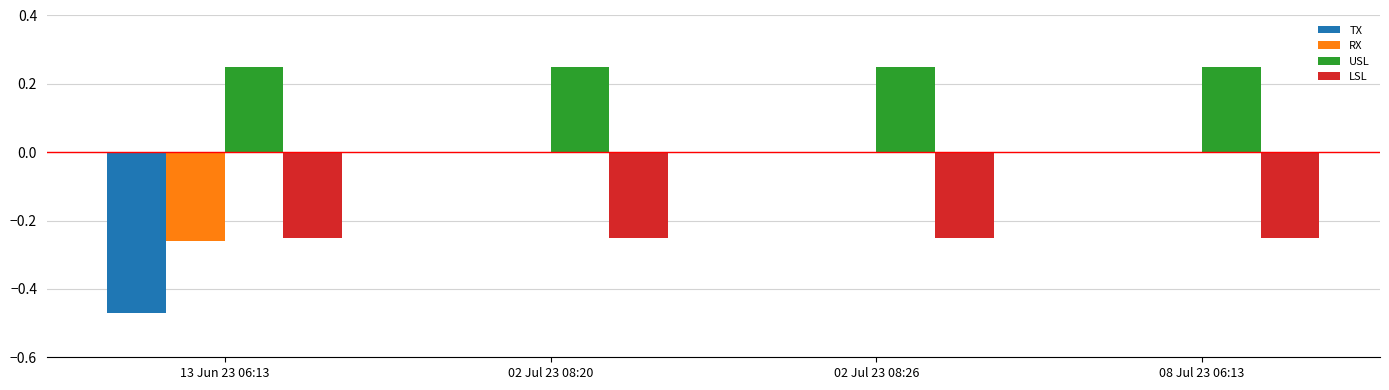

Are the bars horizontal?

No